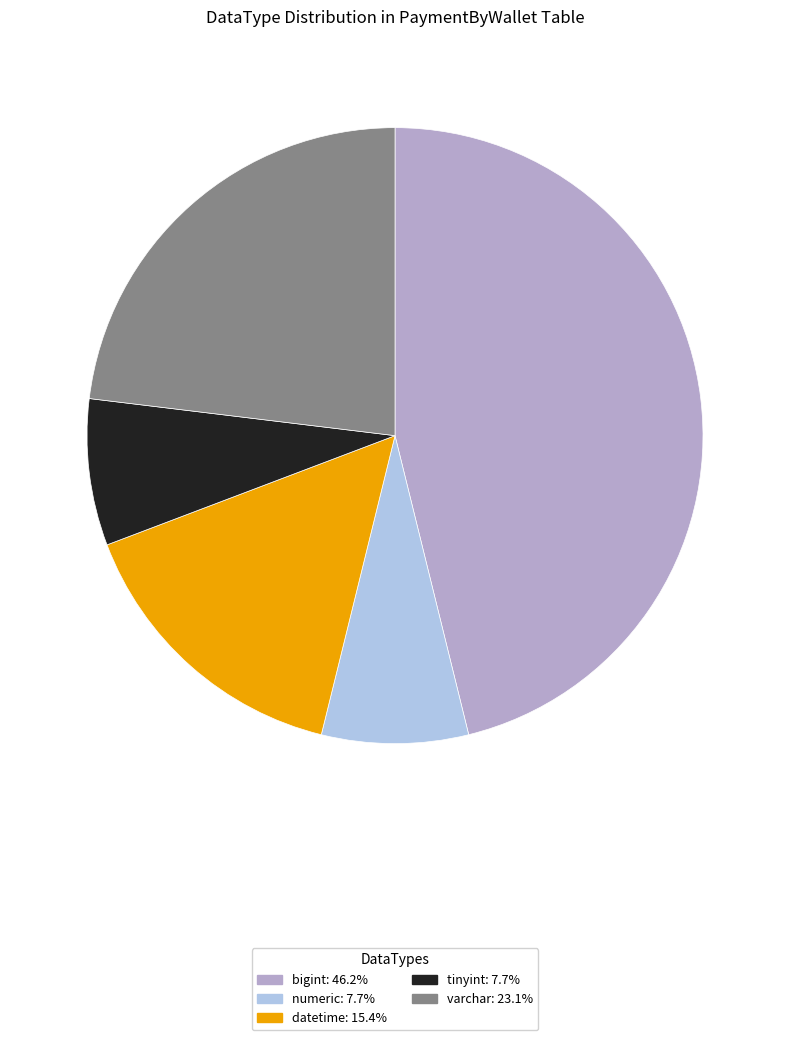

Is there a majority slice in this chart?

No